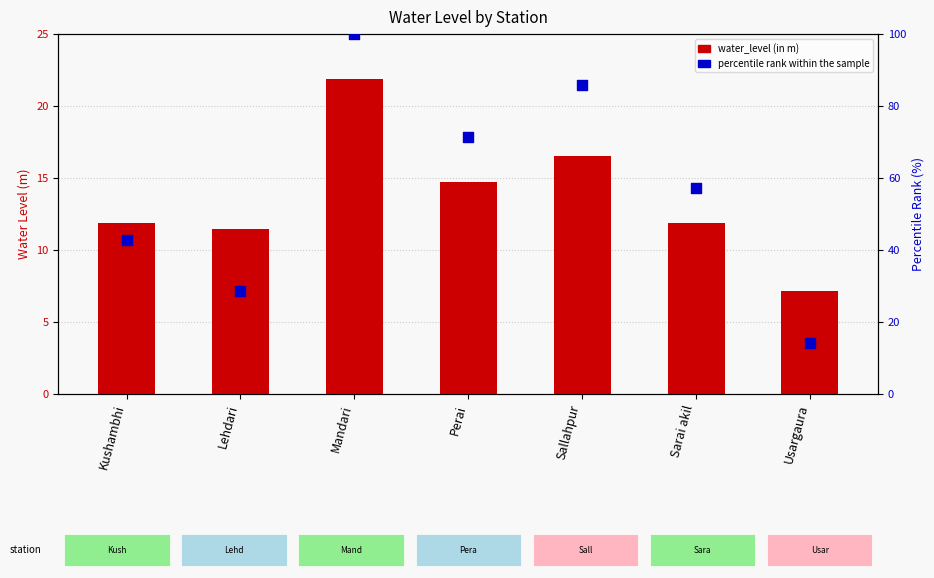

At which category is the sum across all series the highest?

Mandari